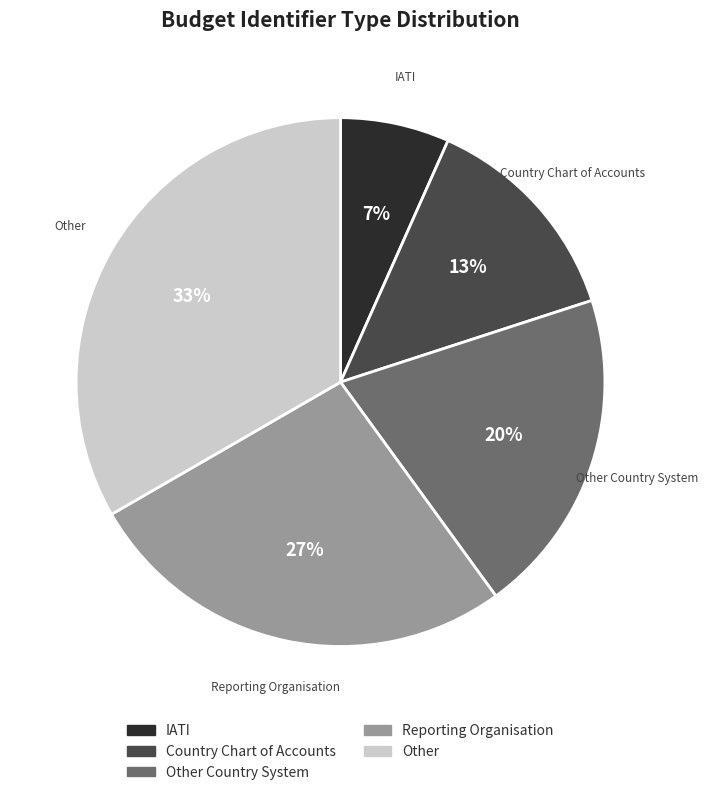

Is there a majority slice in this chart?

No